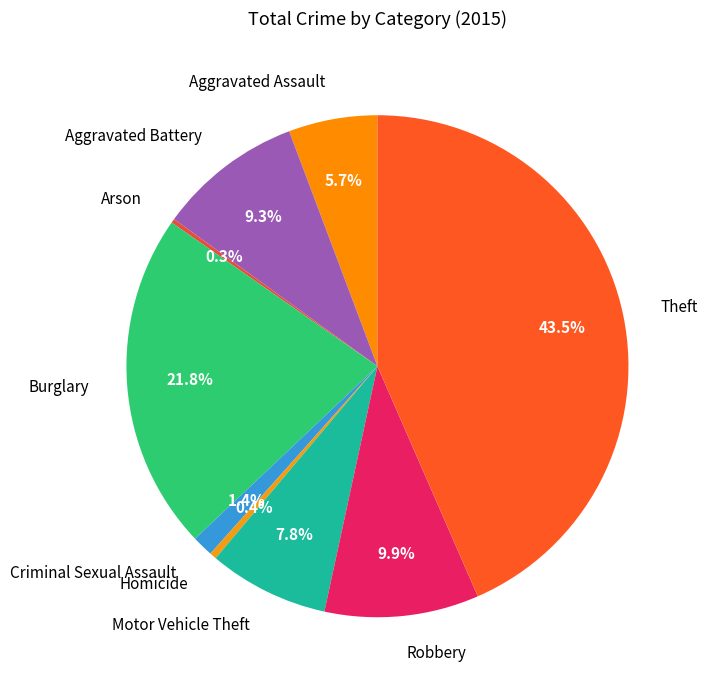

What is the ratio of the value at Aggravated Battery to the value at Burglary?

0.4